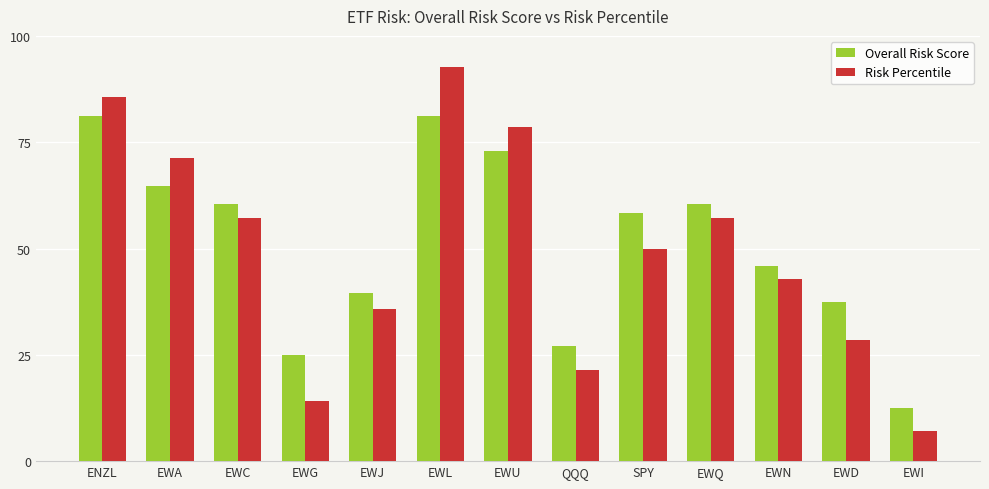

True or false: Risk Percentile has a value of 35.7 at EWJ.

True